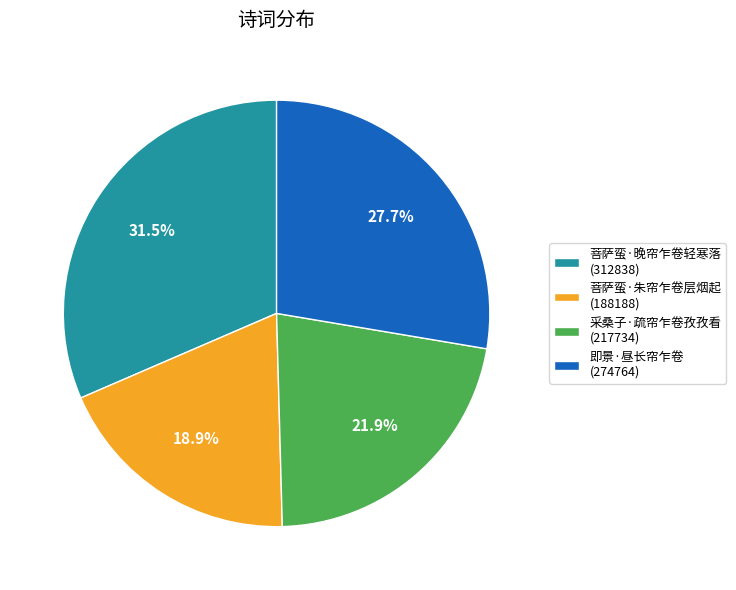

What is the largest slice in the pie chart?

菩萨蛮·晚帘乍卷轻寒落